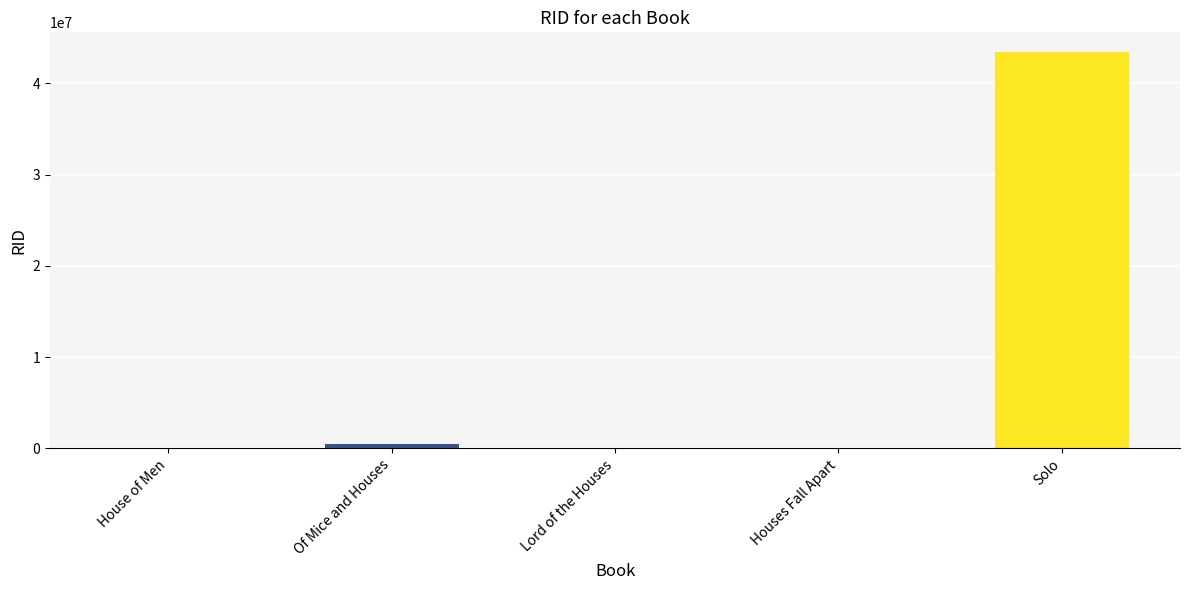

Which has a higher value, Houses Fall Apart or Of Mice and Houses?

Of Mice and Houses